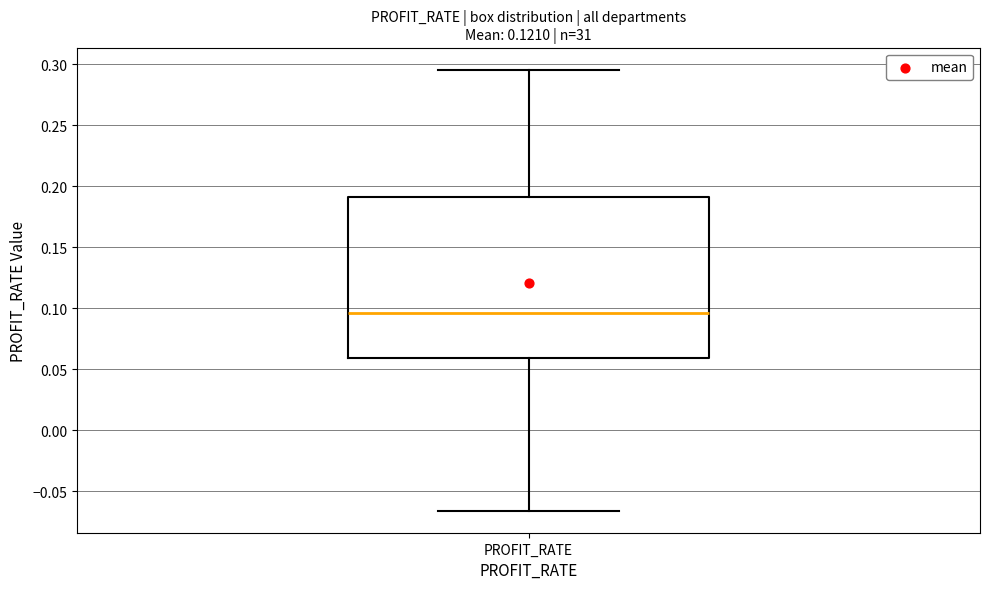

Transcribe this box plot: give where the median line is, the range the box spans, and where the two whiskers end, as read against the y-axis. The values are not printed on the chart, so give them approximately, as read against the axis.

median 0.095, box 0.060 to 0.190, whiskers -0.065 to 0.295